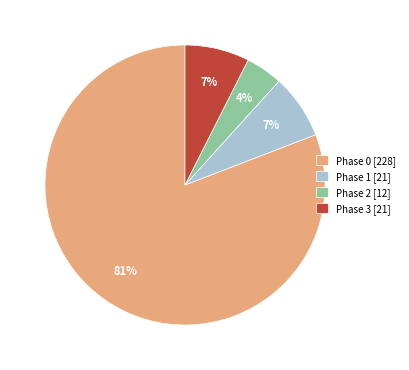

How many slices are in this pie chart?

4